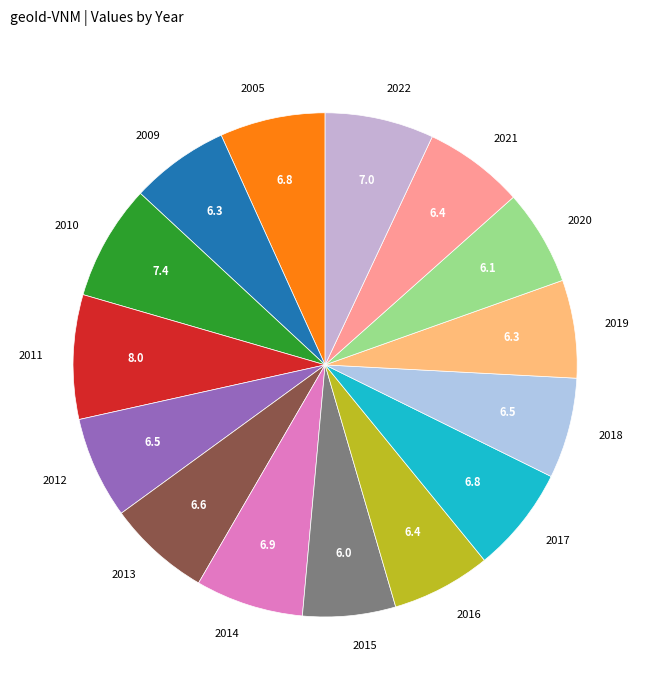

Does 2013 represent more than half of the total?

No